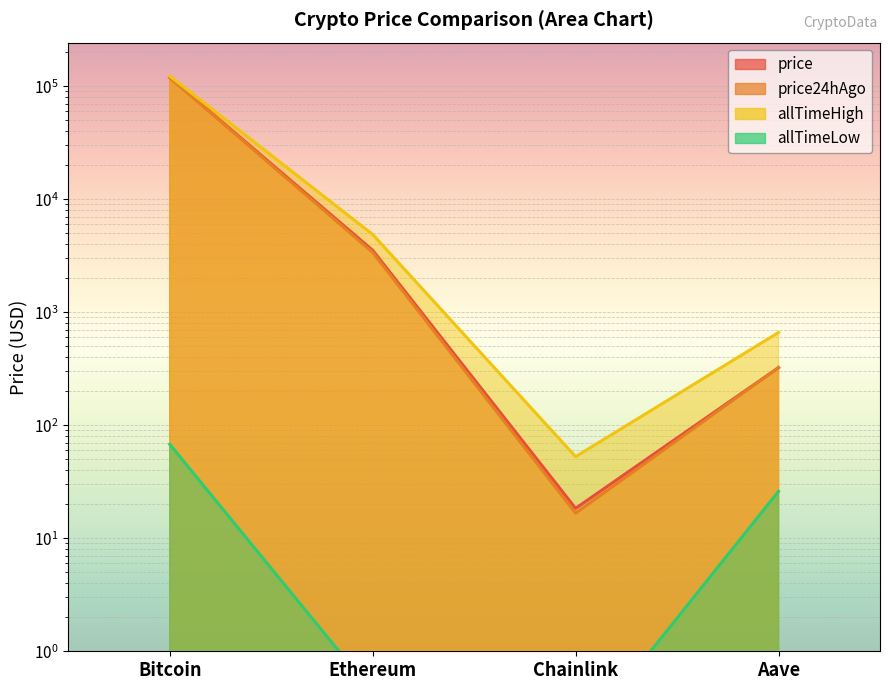

How many categories are shown in the chart?

4